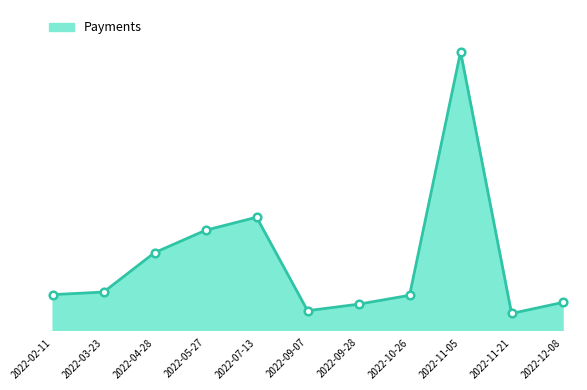

Which has a higher value, 2022-11-05 or 2022-11-21?

2022-11-05